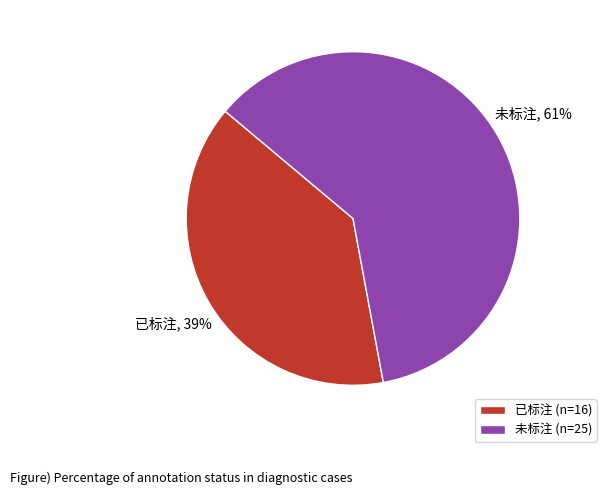

Which slice is the smallest?

已标注